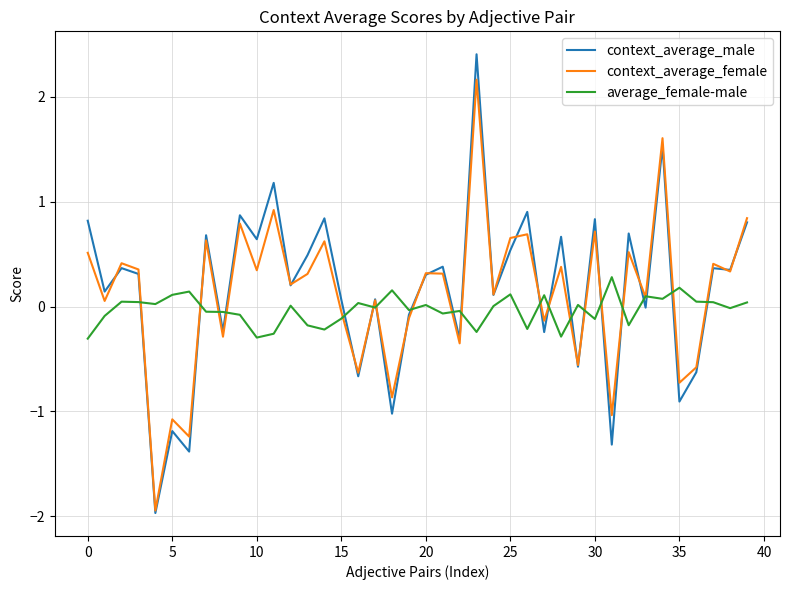

What is the smallest value displayed?

-2.0